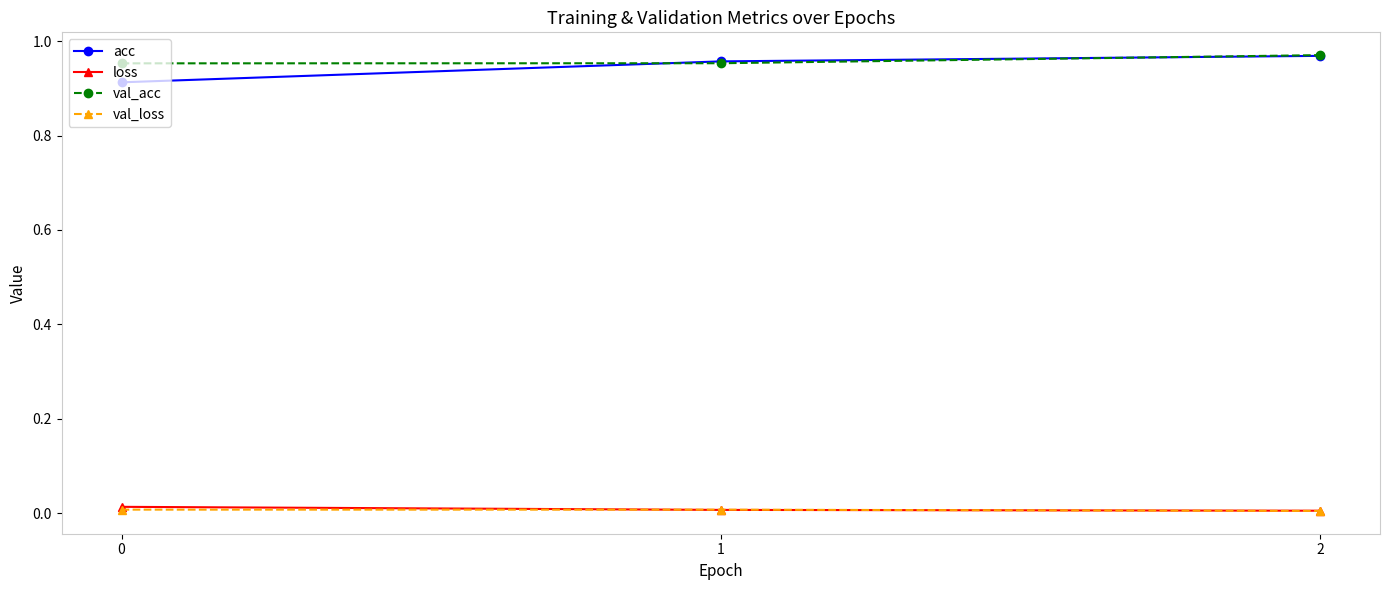

Does the chart have visible grid lines?

No